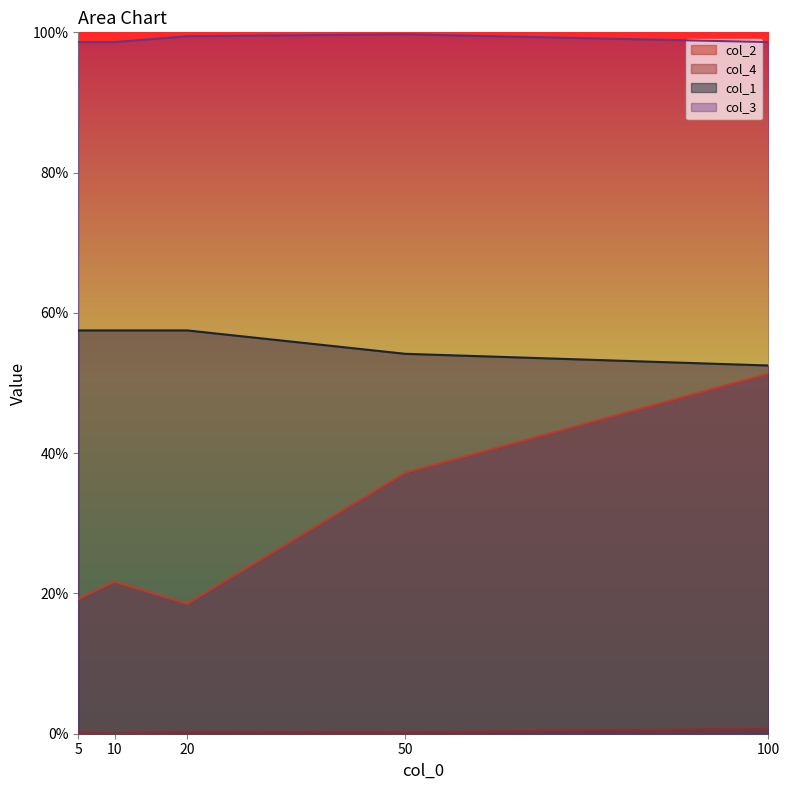

Which series has the widest spread of values?

col_2